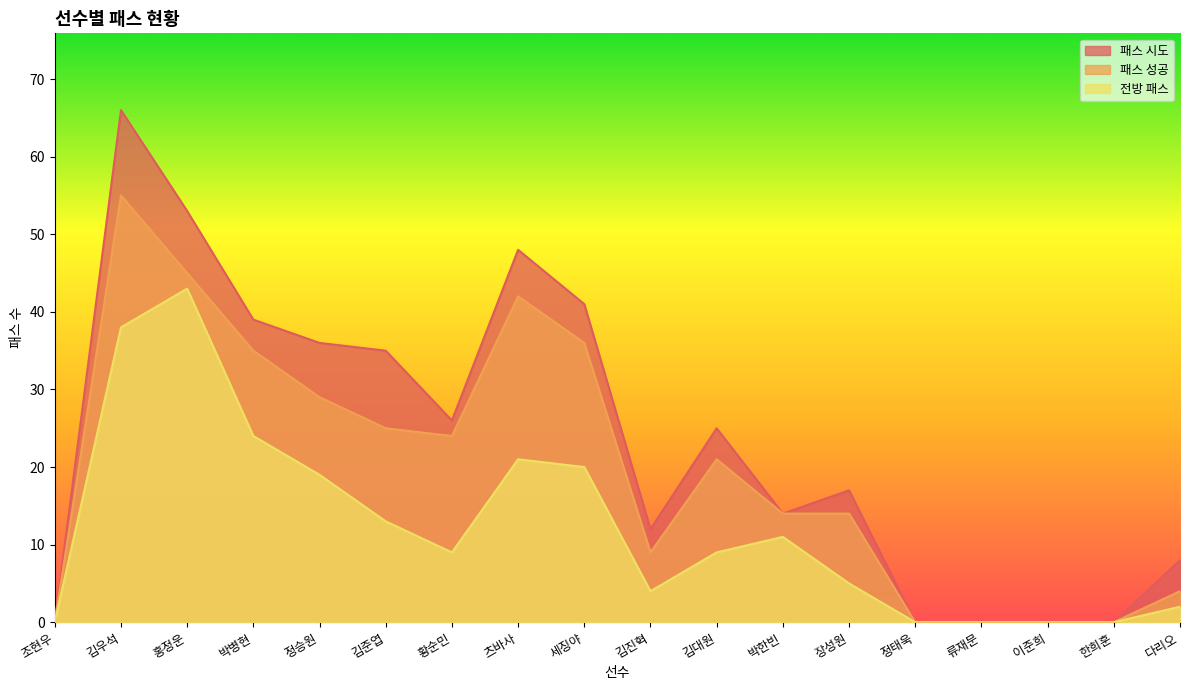

At which label does 전방 패스 reach its peak?

홍정운